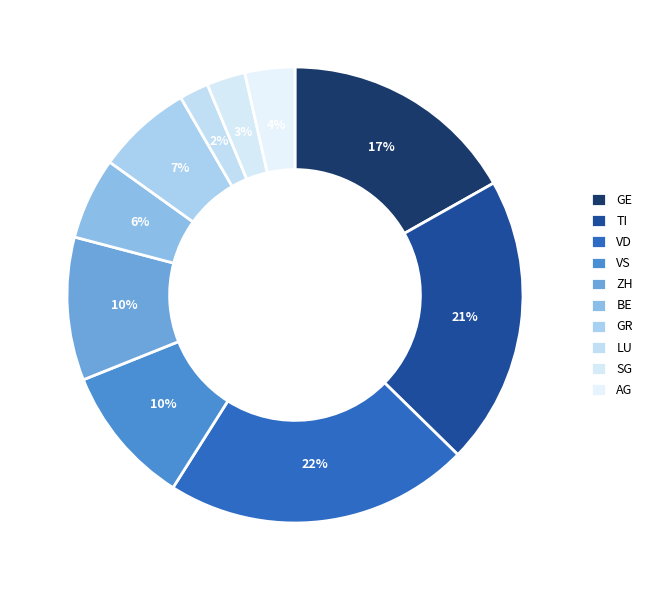

How many segments does this pie chart have?

10